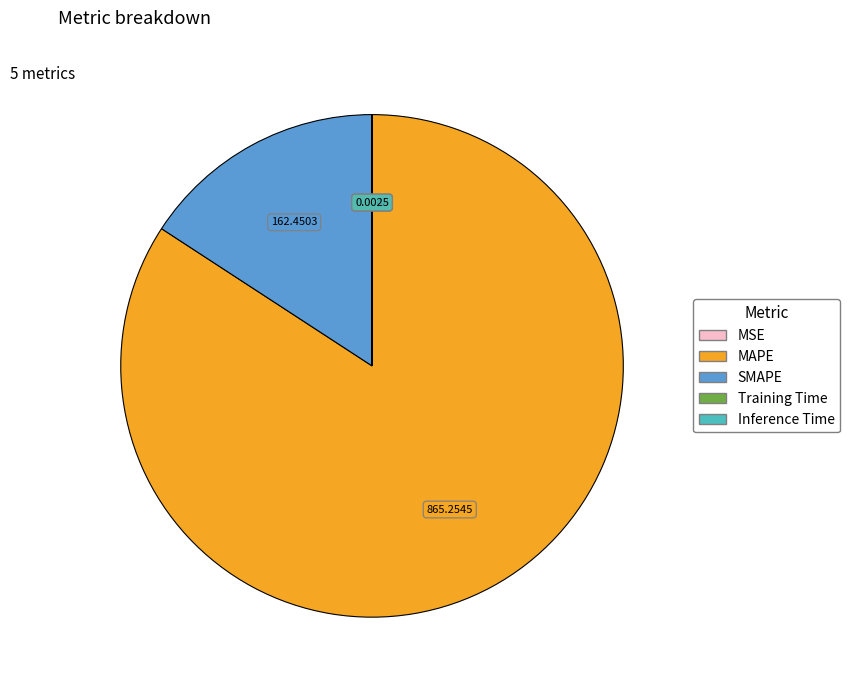

Which slice is the largest?

MAPE